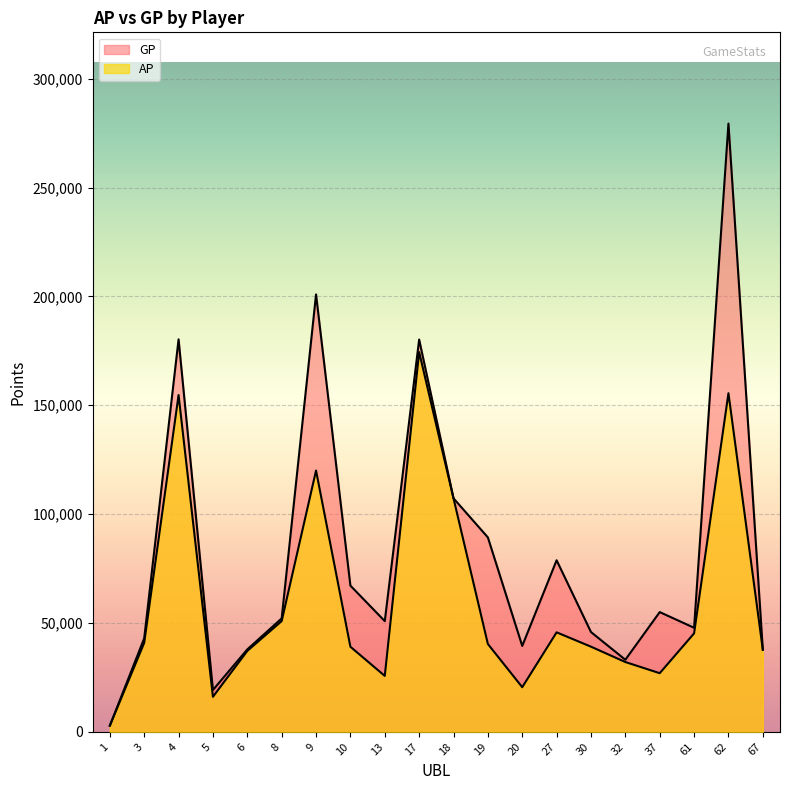

Which category has the lowest value across all series?

1